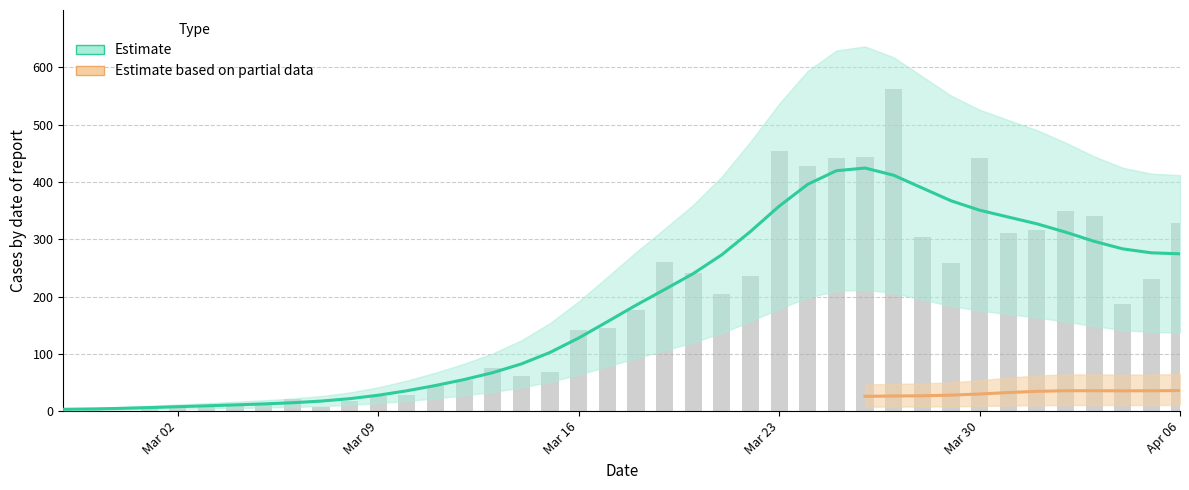

True or false: the data shows 18 at 2020-03-08.

True